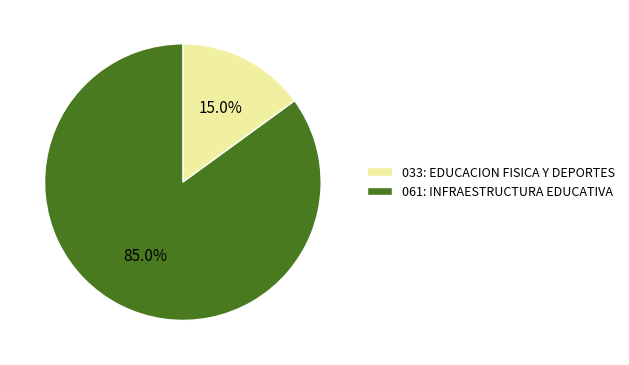

How many segments does this pie chart have?

2